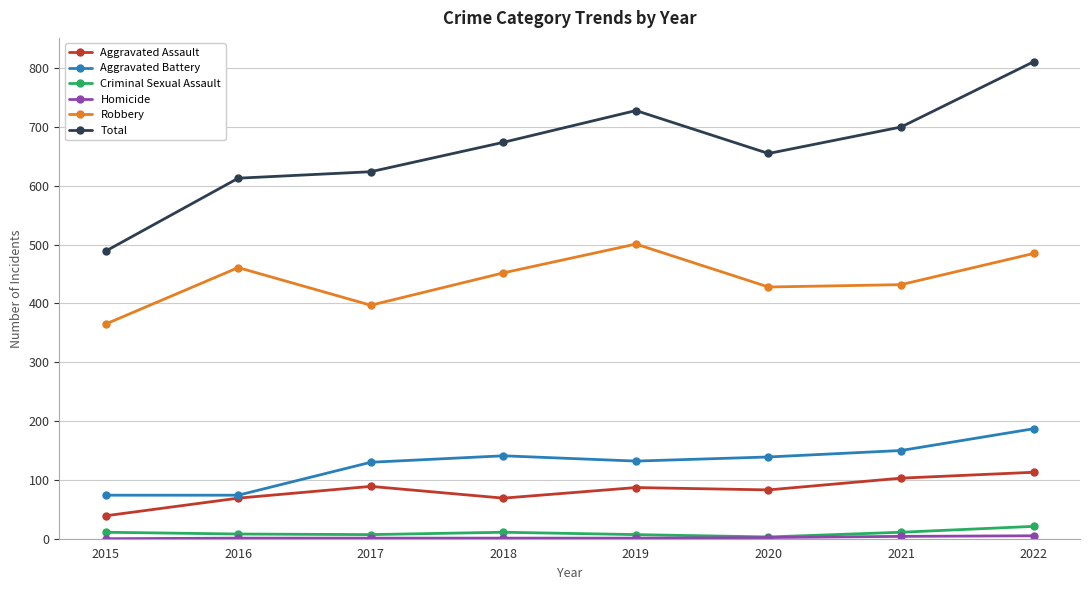

What is the highest value of the Aggravated Battery series?

187